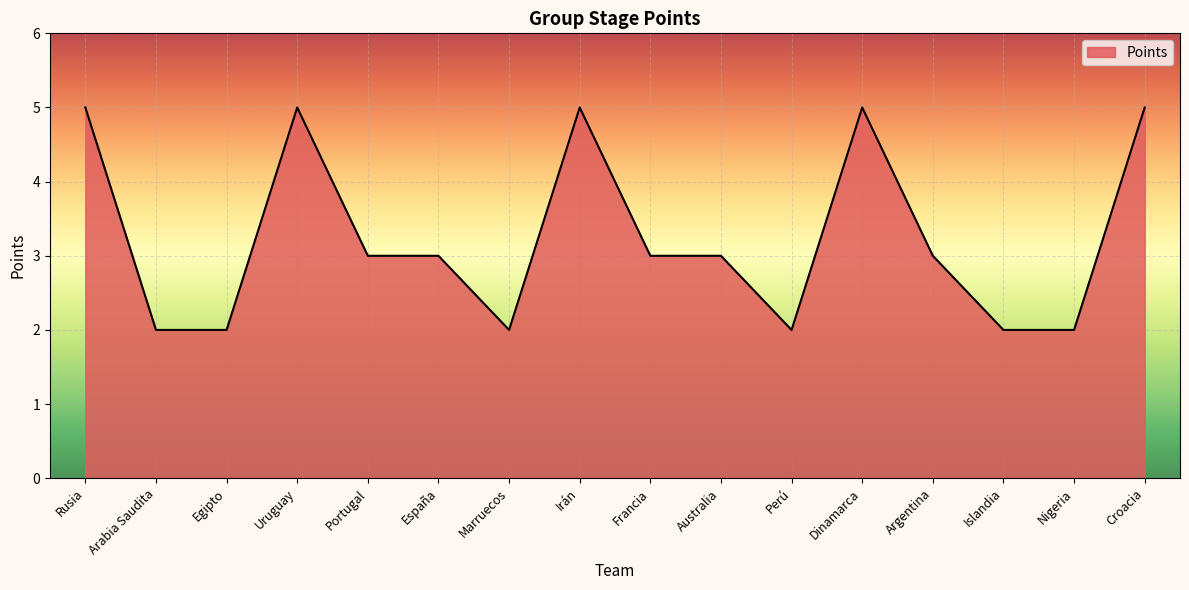

What is the change in value from Egipto to Dinamarca?

+3